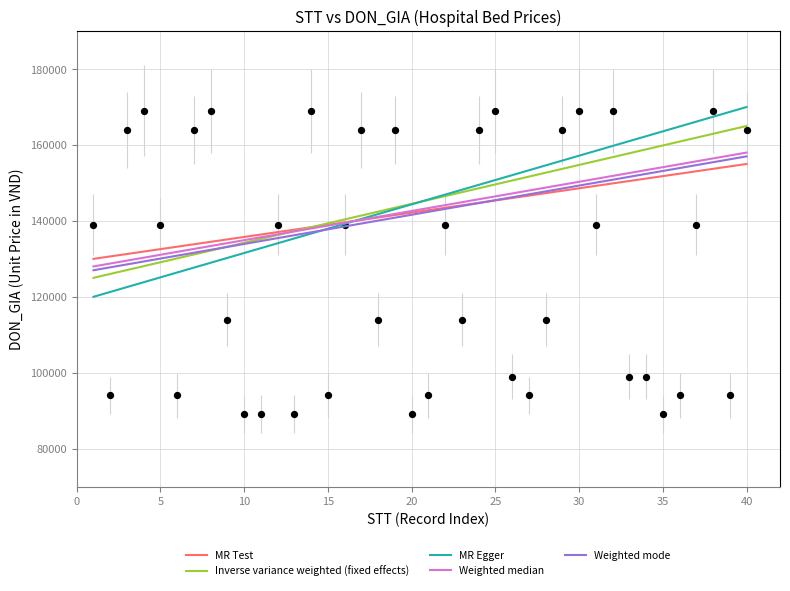

What is the range of Y values (max minus min)?

80000